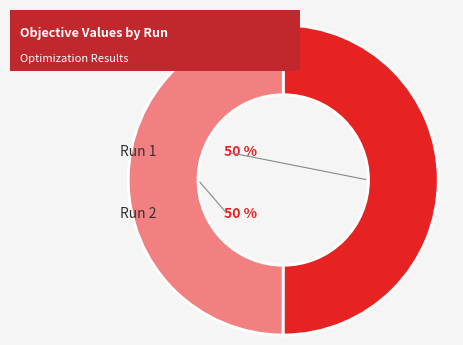

To the nearest percent, what is the average slice percentage?

50%